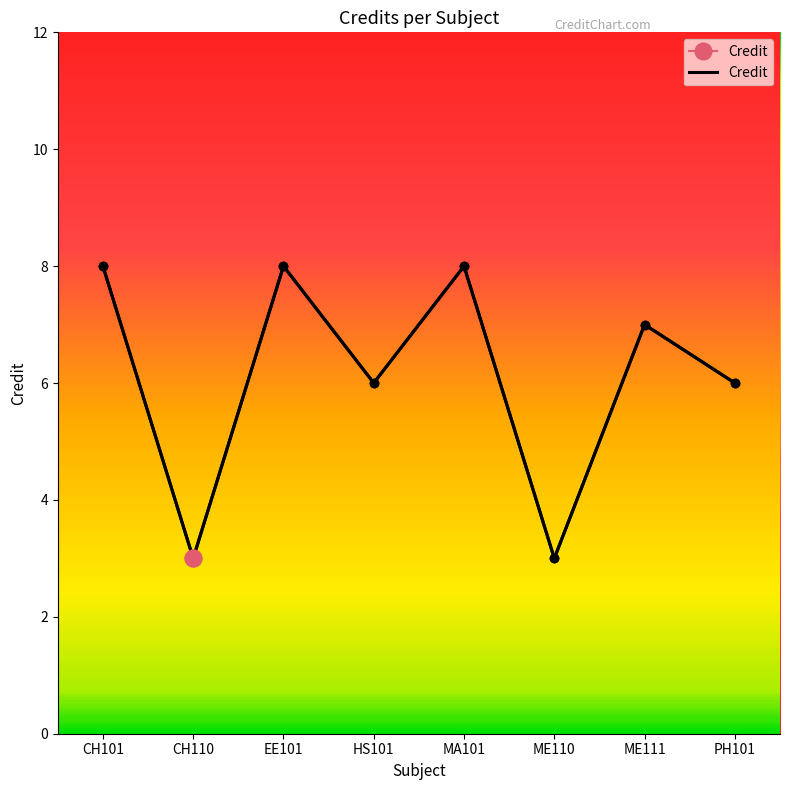

What is the difference between the values at ME110 and MA101?

5